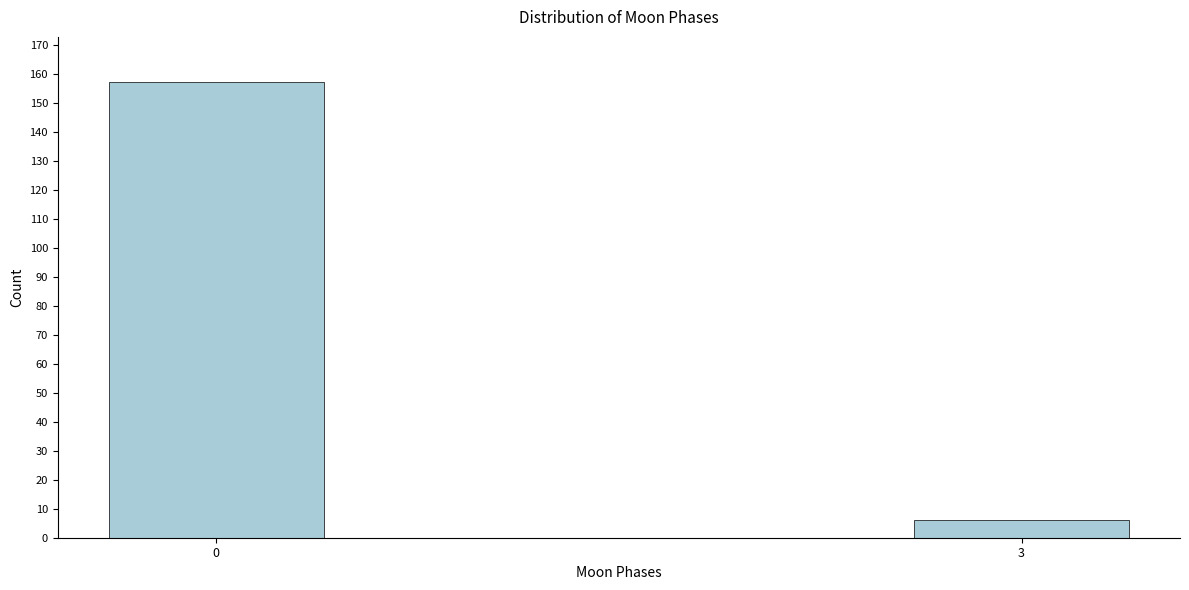

Reading right to left, what are all the values shown in this chart?

3=6	0=157